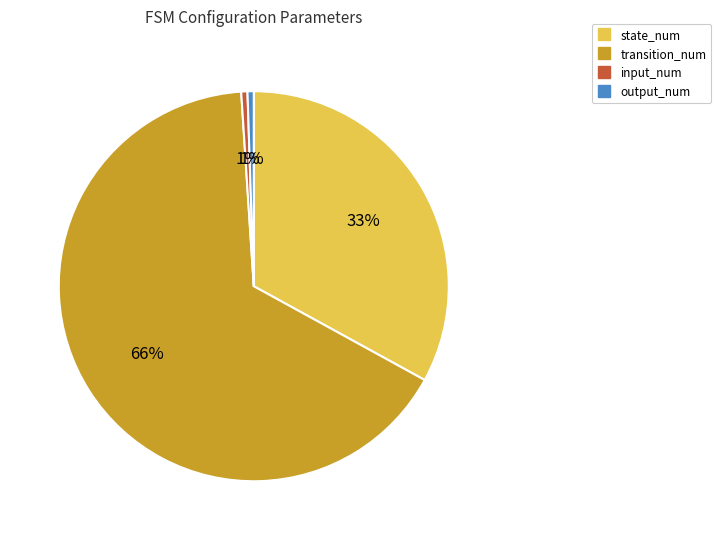

Which slice is the largest?

transition_num